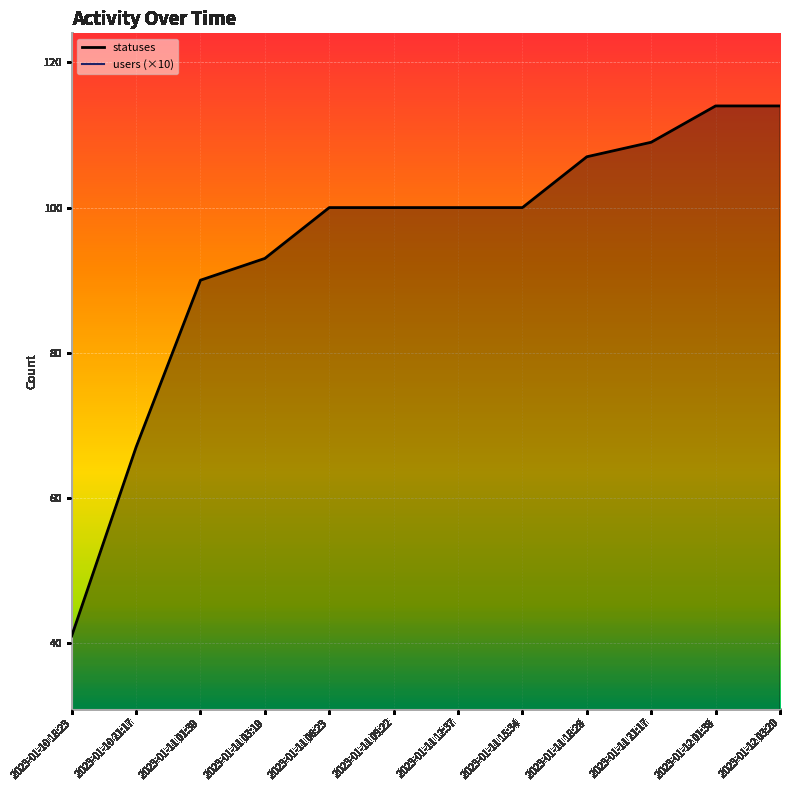

True or false: the data shows 114 at 2023-01-12 03:20.

True